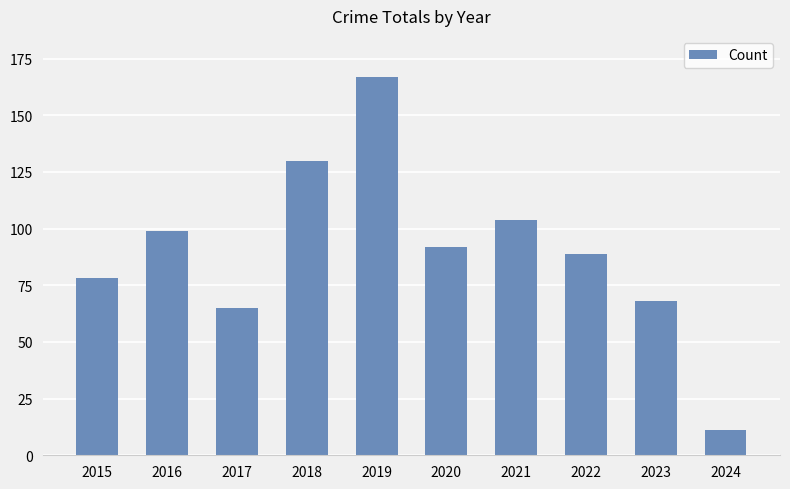

What is the smallest value displayed?

11